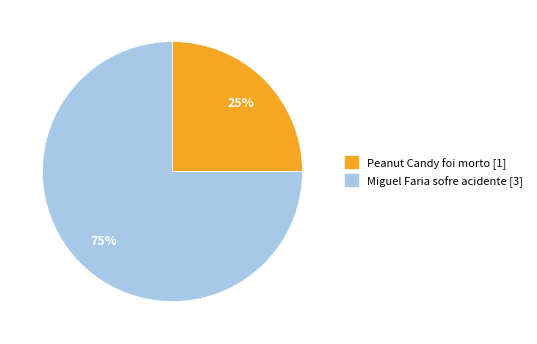

Which category has the biggest portion of the pie?

Miguel Faria sofre acidente